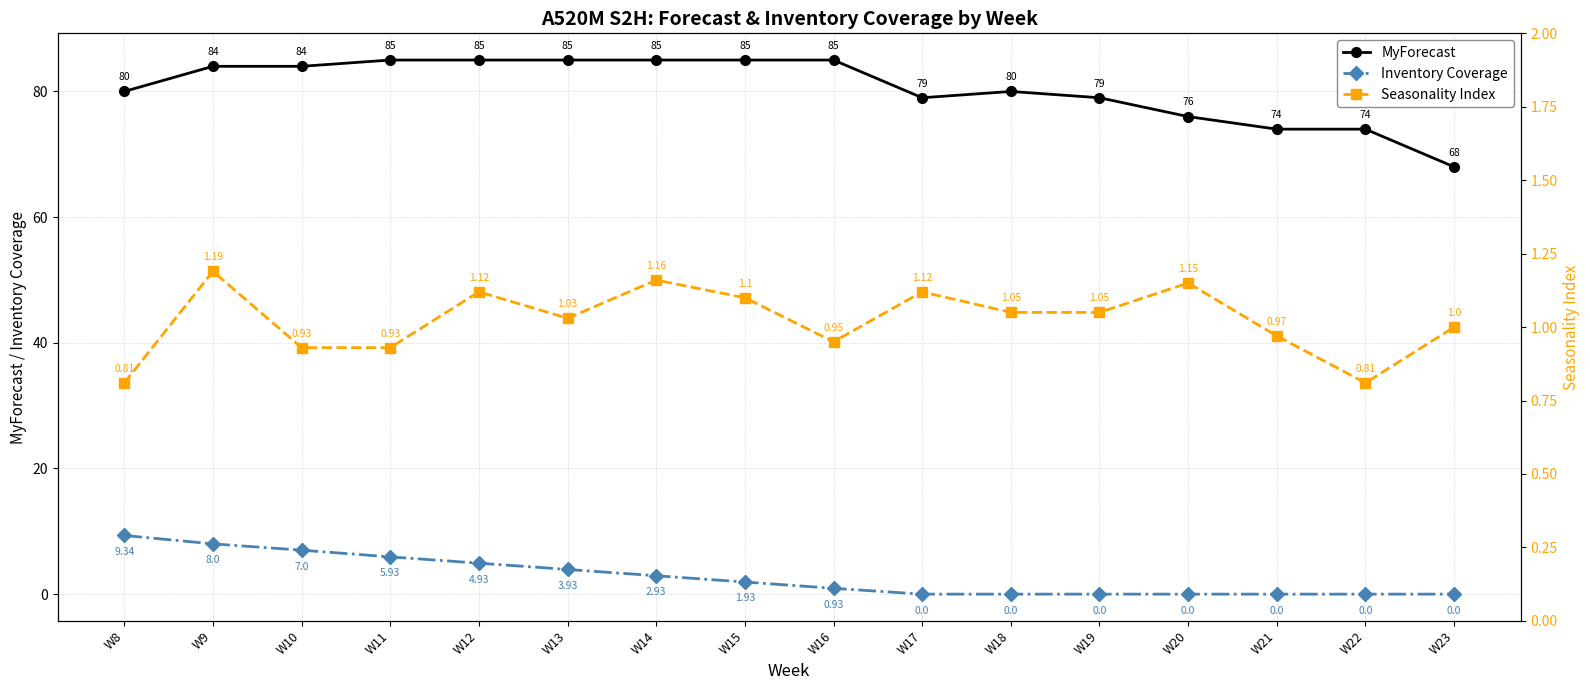

Which series changed the most between W8 and W19?

Inventory Coverage